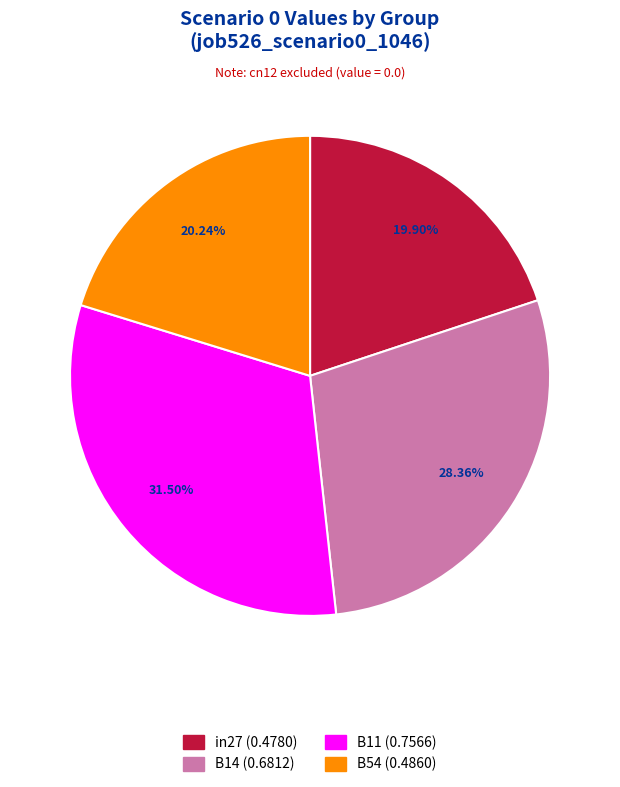

Is there any slice that represents more than half of the pie?

No